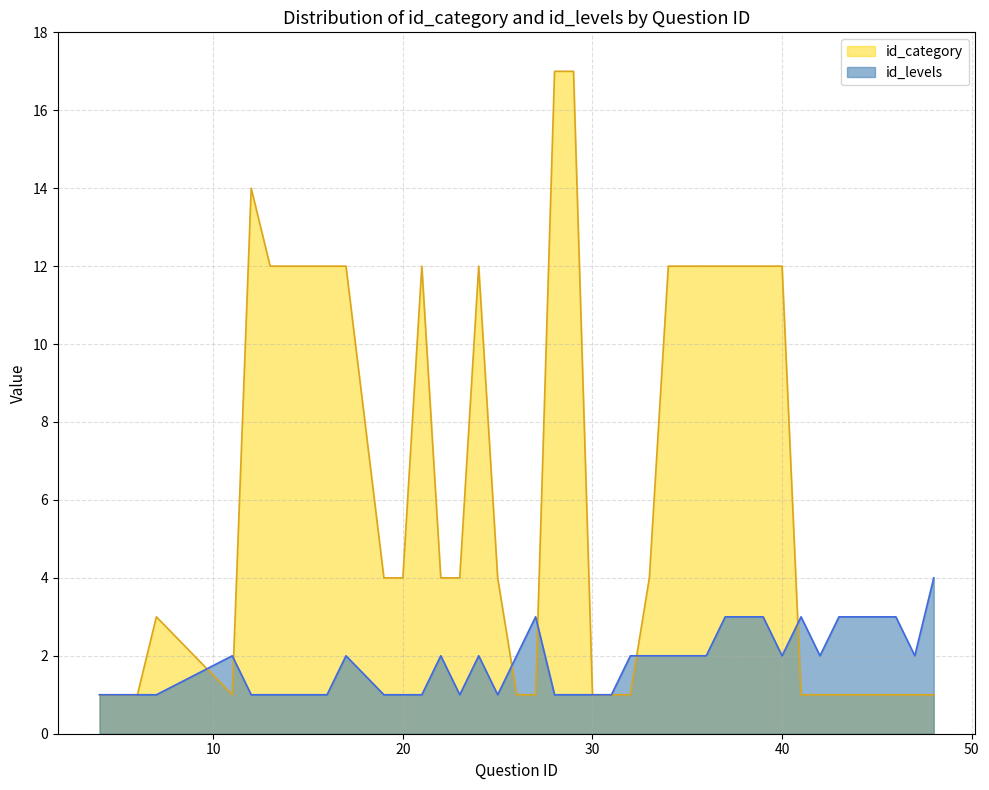

Reading left to right, transcribe all the data shown in this chart.

id_category: 4=1	5=1	6=1	7=3	11=1	12=14	13=12	14=12	15=12	16=12	17=12	19=4	20=4	21=12	22=4	23=4	24=12	25=4	26=1	27=1	28=17	29=17	30=1	31=1	32=1	33=4	34=12	35=12	36=12	37=12	38=12	39=12	40=12	41=1	42=1	43=1	44=1	46=1	47=1	48=1
id_levels: 4=1	5=1	6=1	7=1	11=2	12=1	13=1	14=1	15=1	16=1	17=2	19=1	20=1	21=1	22=2	23=1	24=2	25=1	26=2	27=3	28=1	29=1	30=1	31=1	32=2	33=2	34=2	35=2	36=2	37=3	38=3	39=3	40=2	41=3	42=2	43=3	44=3	46=3	47=2	48=4